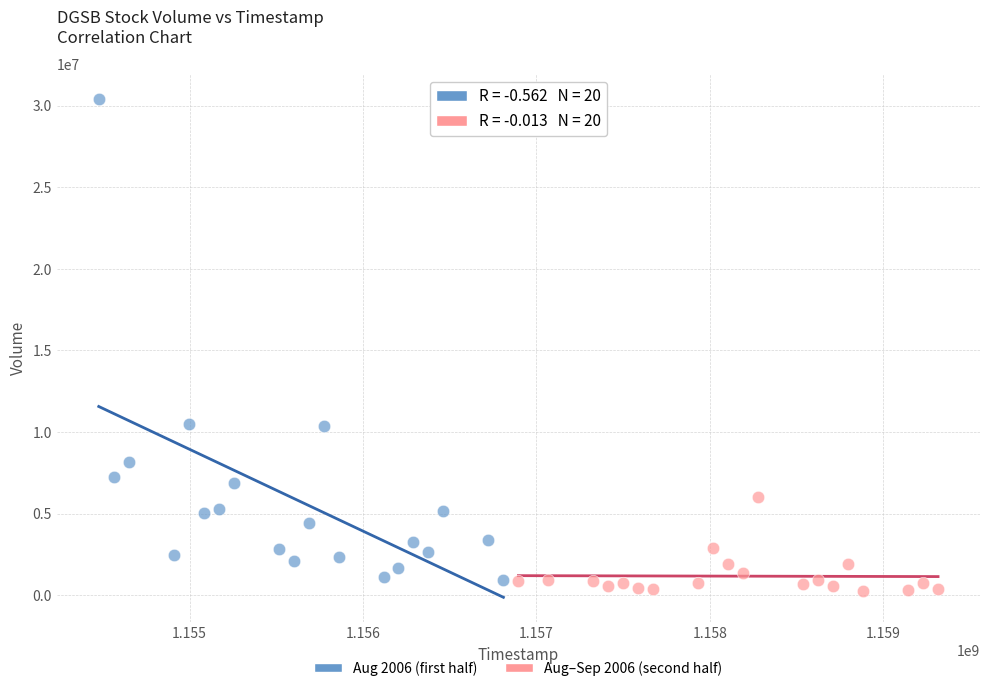

Which series reaches the maximum Y coordinate?

Aug 2006 (first half)